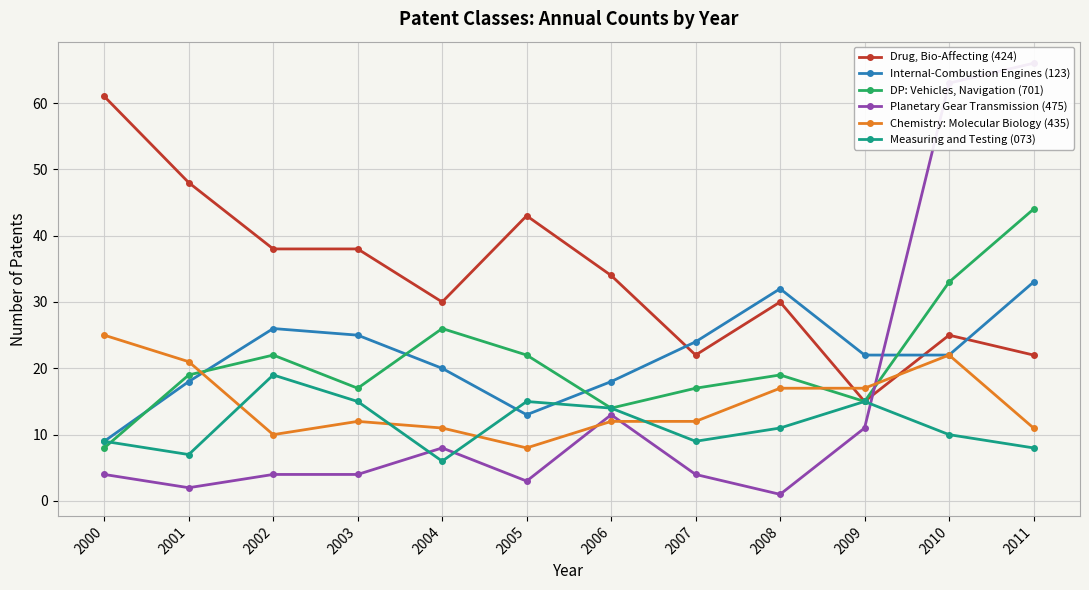

The Measuring and Testing (073) series shows 5 at 2007. True or false?

False